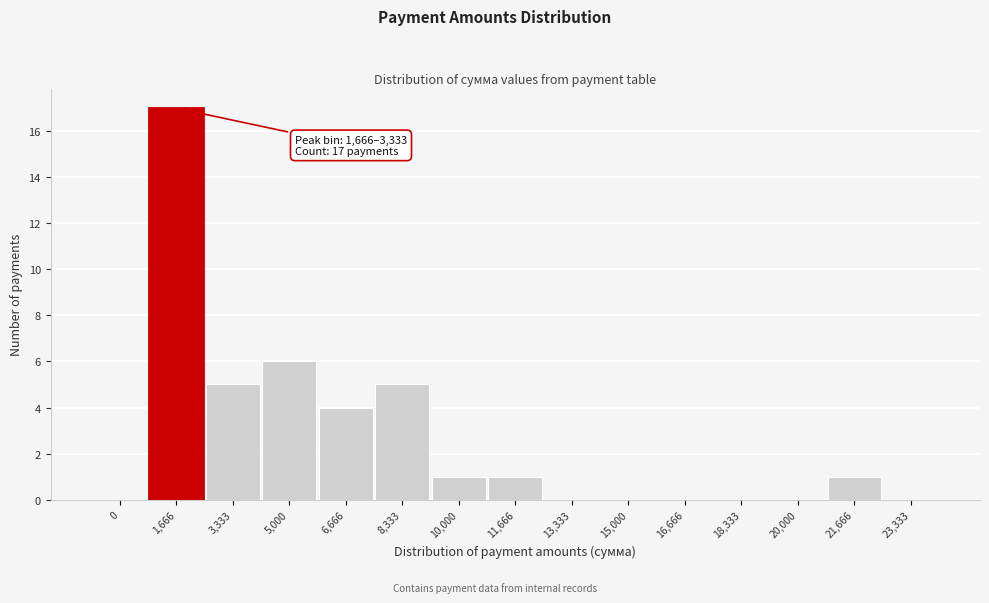

Reading right to left, extract all data points from this chart.

23,333=0	21,666=1	20,000=0	18,333=0	16,666=0	15,000=0	13,333=0	11,666=1	10,000=1	8,333=5	6,666=4	5,000=6	3,333=5	1,666=17	0=0